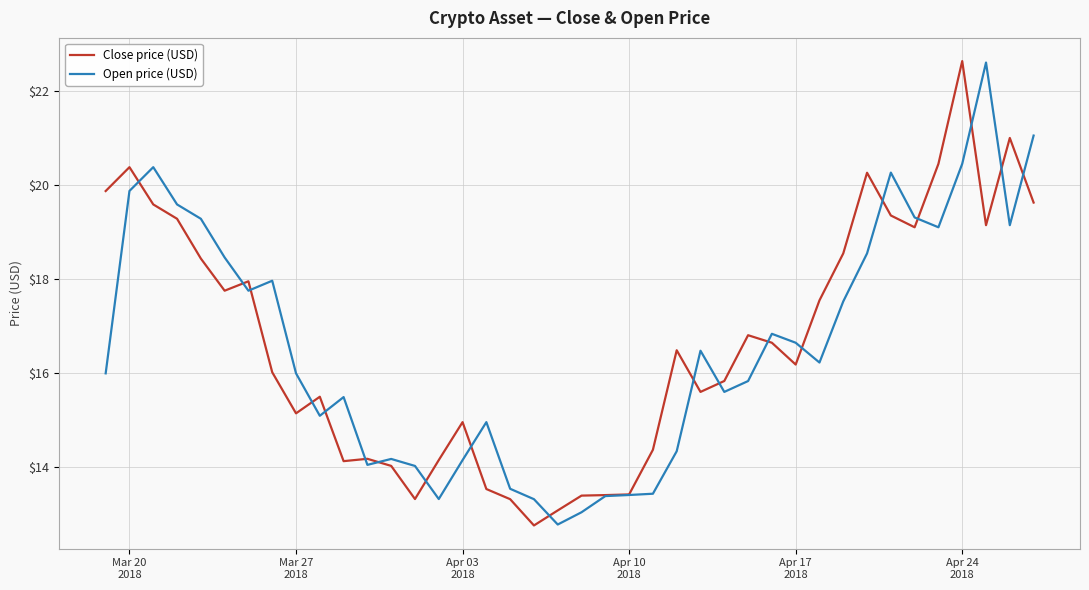

What is the average value of the Close price (USD) series?

16.7